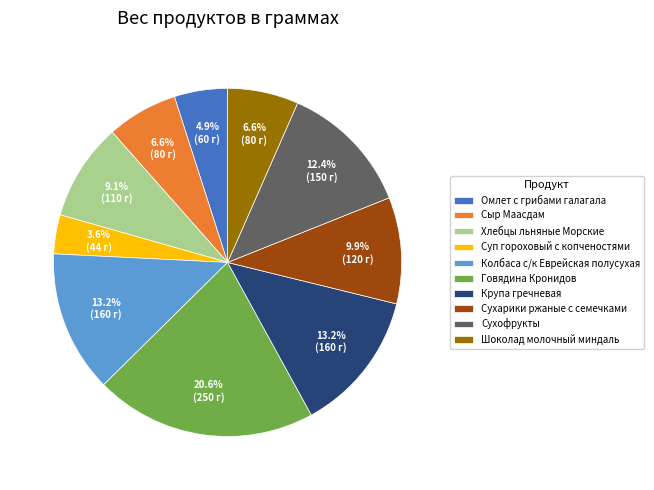

Which has a higher value, Суп гороховый с копченостями or Шоколад молочный миндаль?

Шоколад молочный миндаль